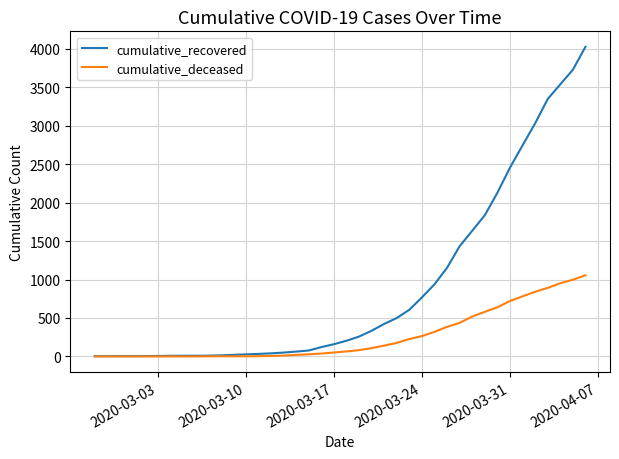

Which series has the widest spread of values?

cumulative_recovered